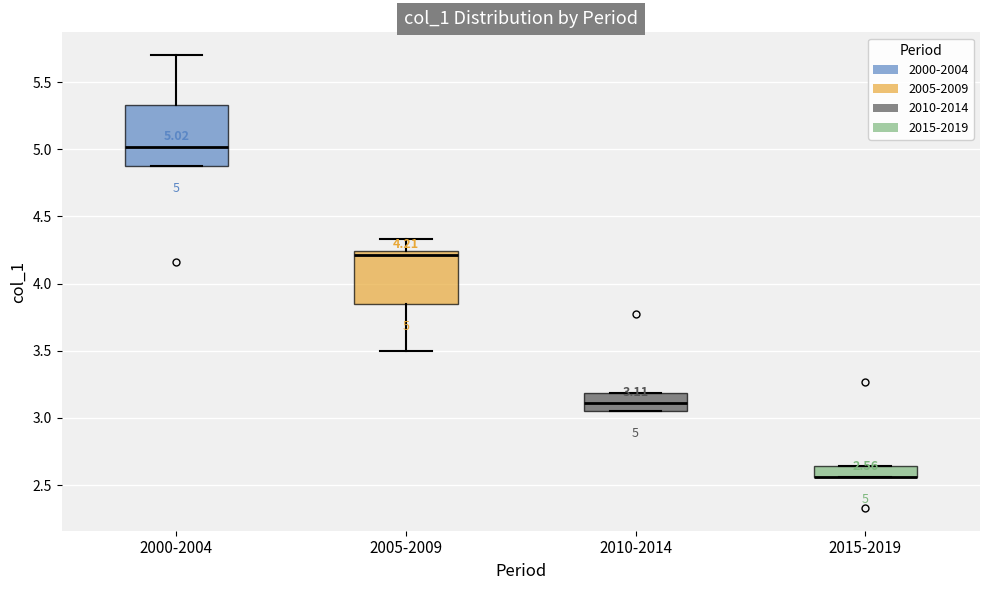

Comparing the boxes themselves (not the whiskers), which one is the tallest?

2000-2004